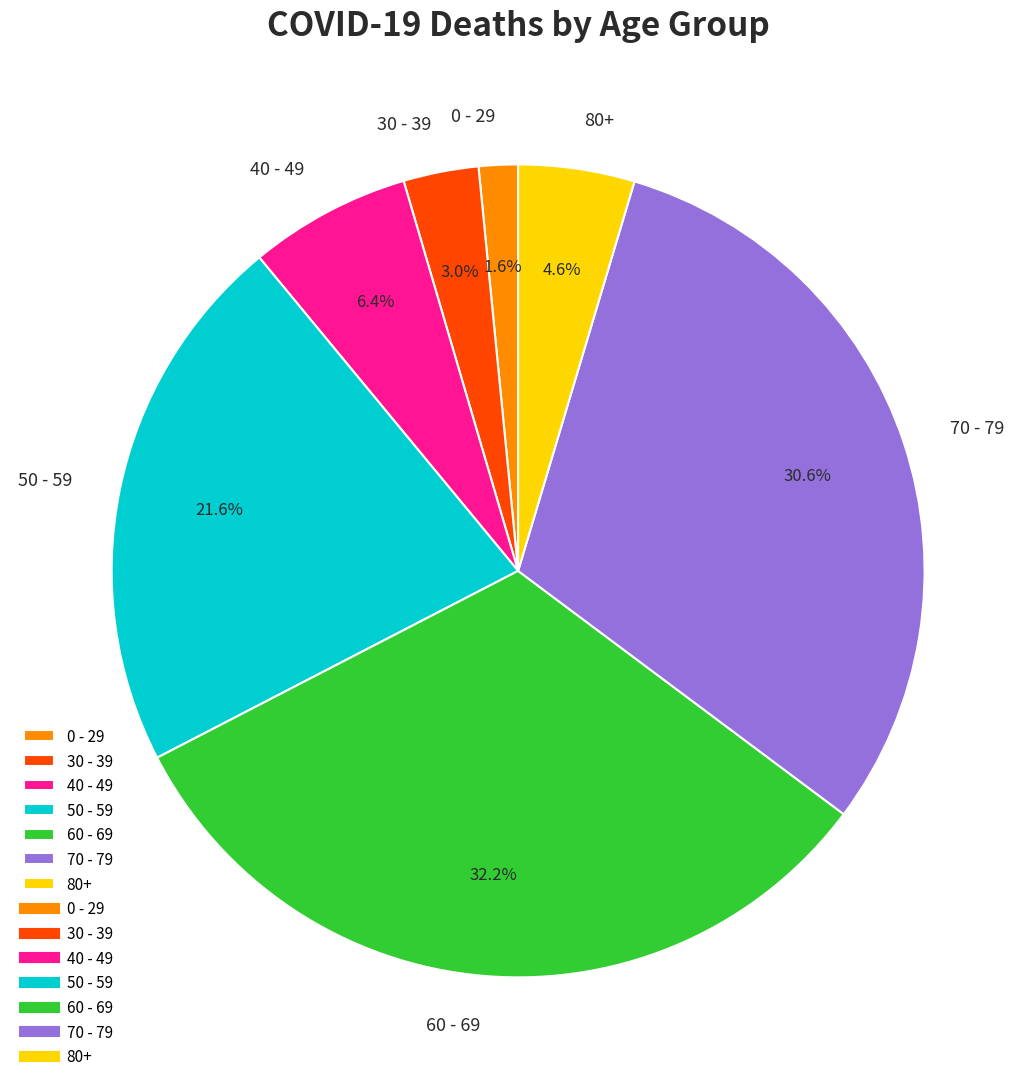

Does any single category account for the majority?

No